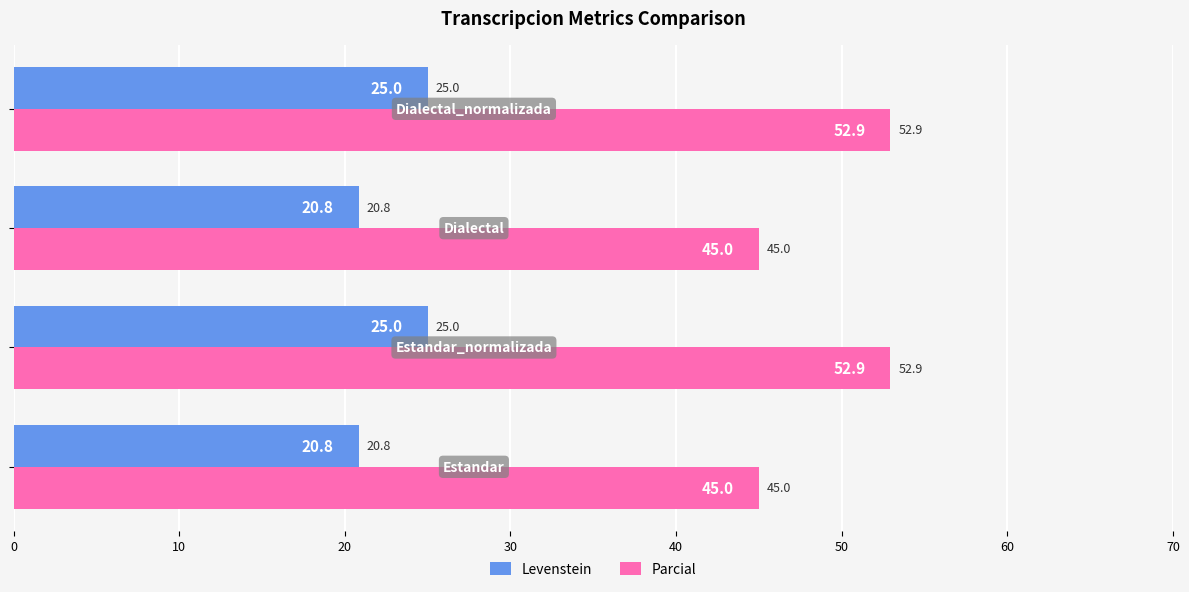

What is the minimum value shown in the chart?

20.8